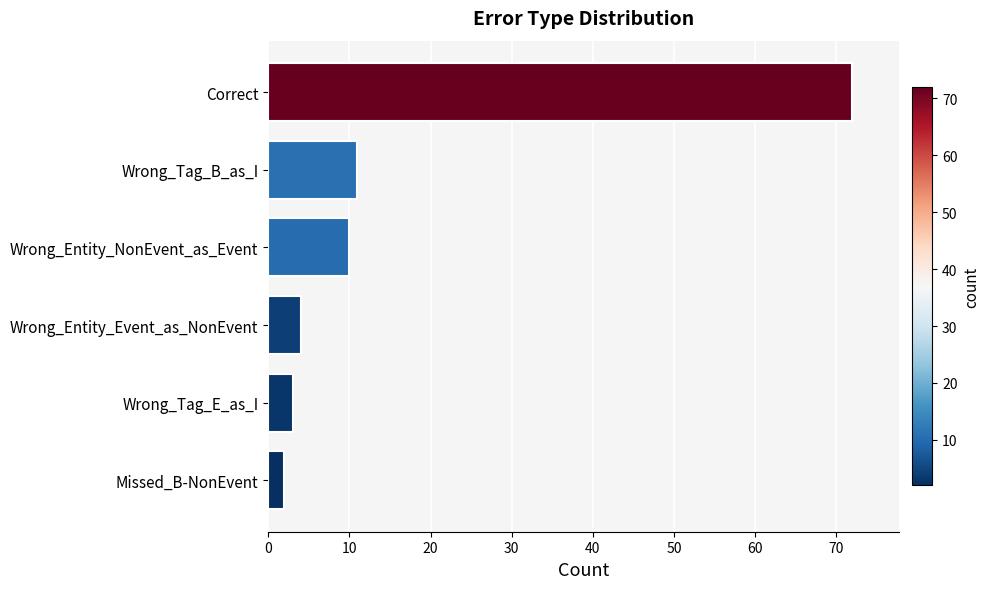

The chart shows a value of 110 at Correct. True or false?

False